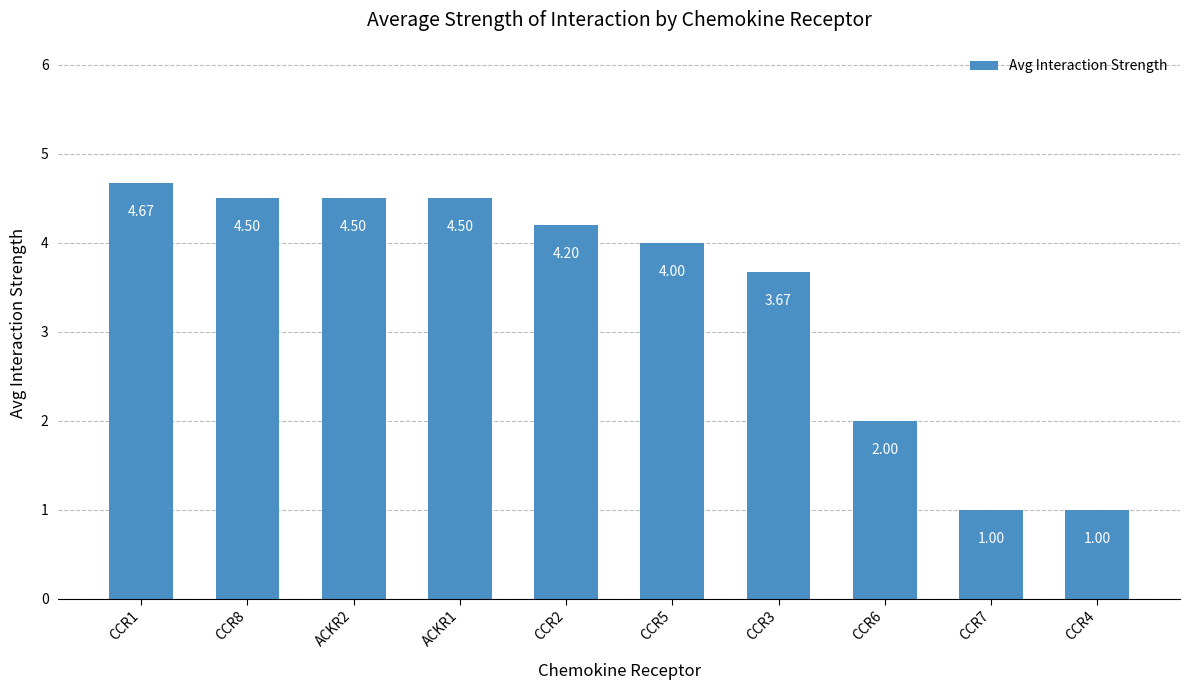

What is the change in value from ACKR1 to CCR2?

-0.3